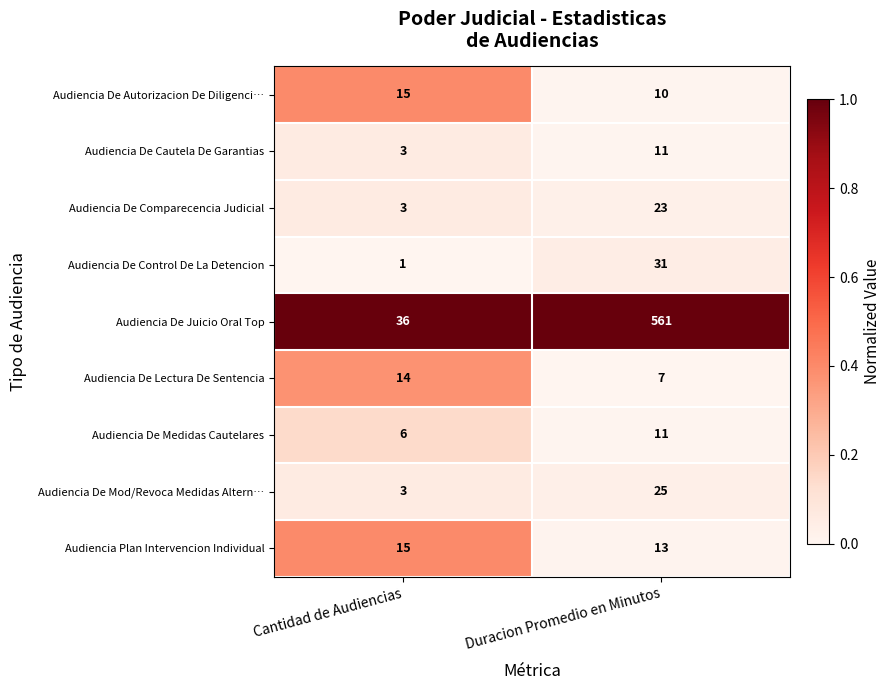

Which series has the widest spread of values?

Audiencia De Juicio Oral Top